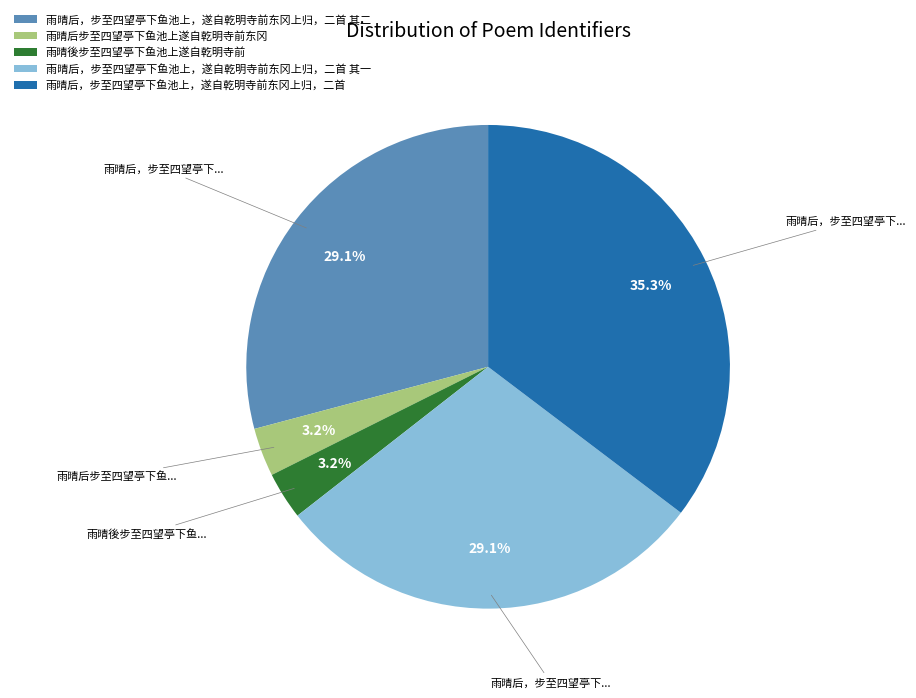

How many segments does this pie chart have?

5